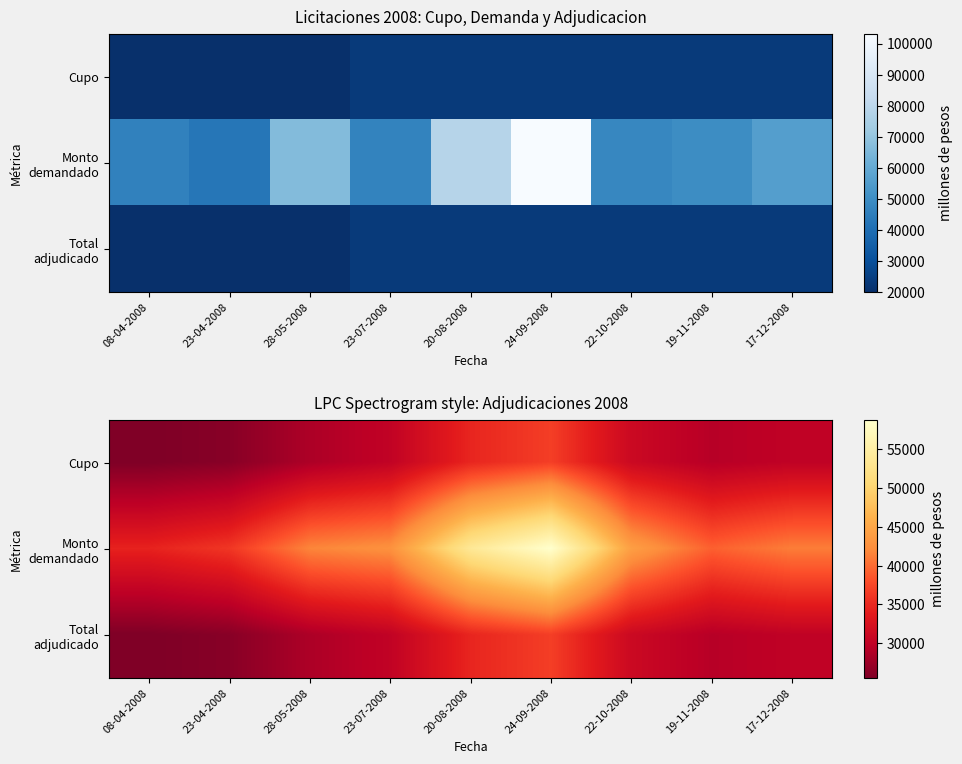

True or false: Total adjudicado has a value of 36726.0 at 24-09-2008.

True